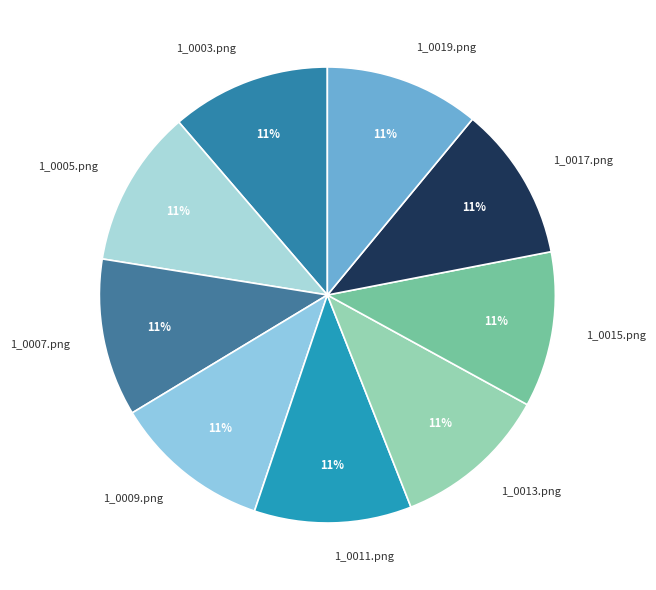

The 1_0011.png slice represents 5% of the pie. True or false?

False